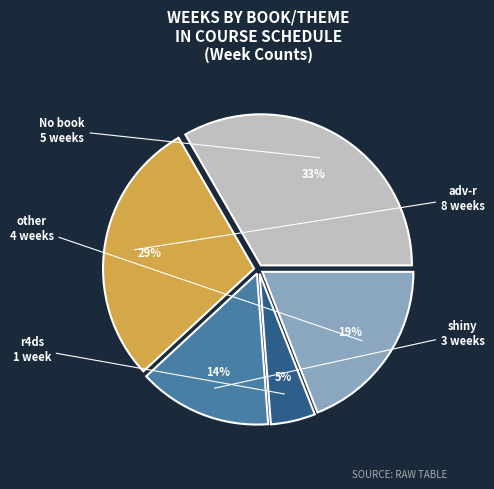

How many segments does this pie chart have?

5